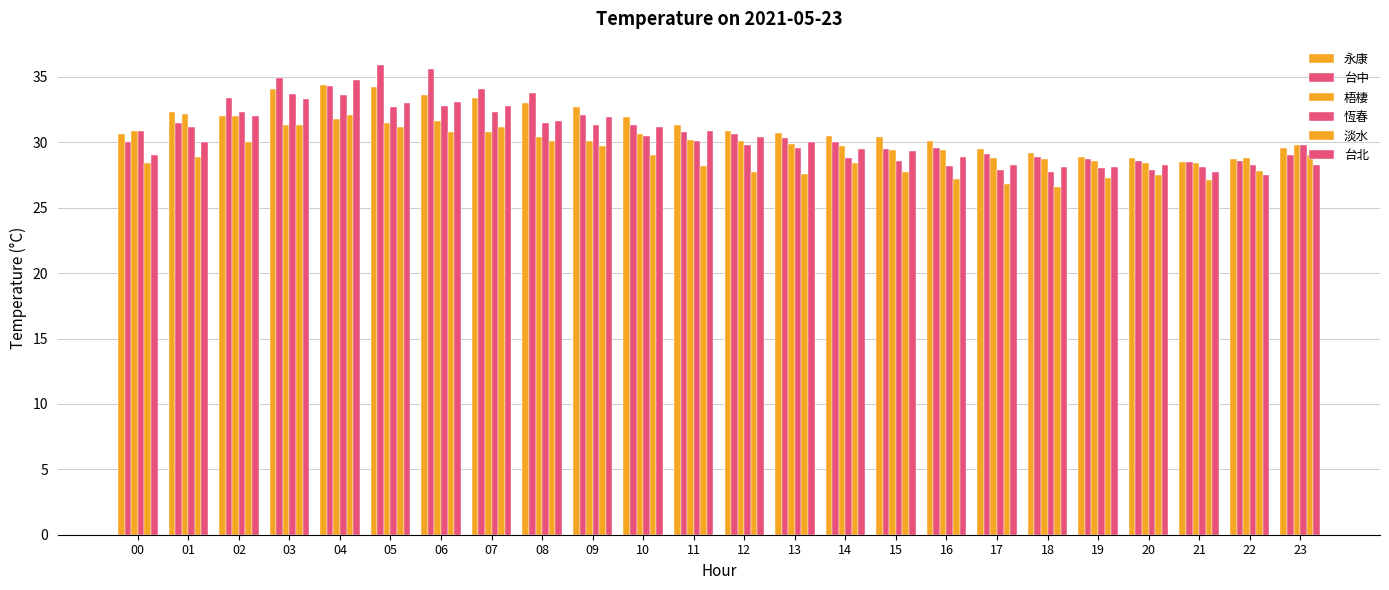

What is the value of the 淡水 bar at the 24th from the left?

29.0